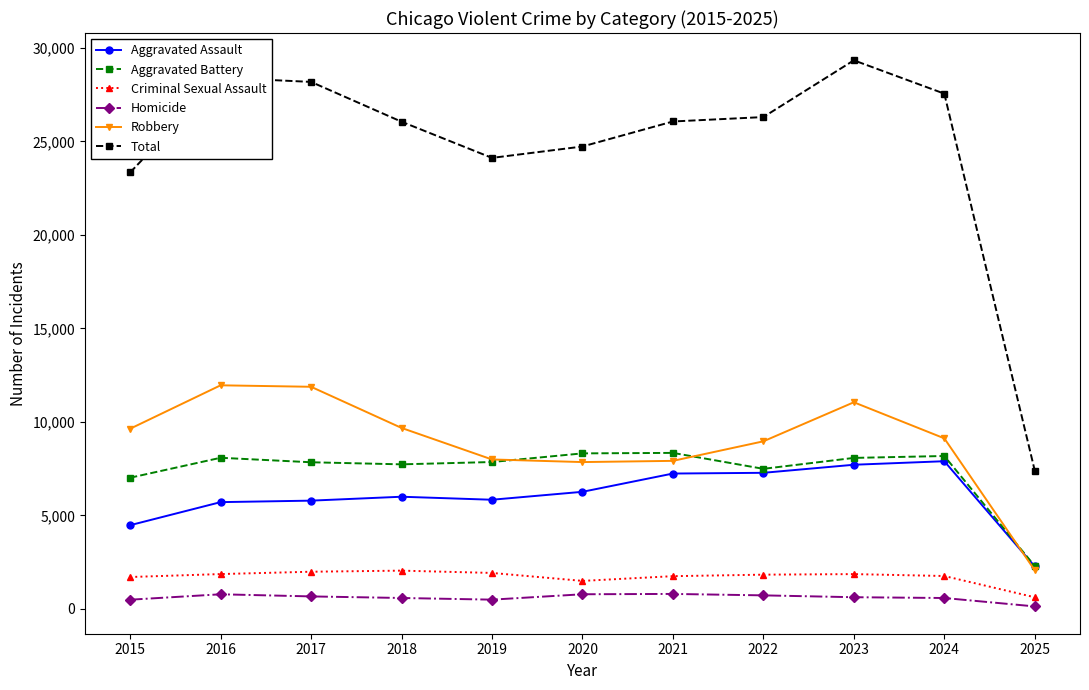

What is the maximum value shown in the chart?

29337